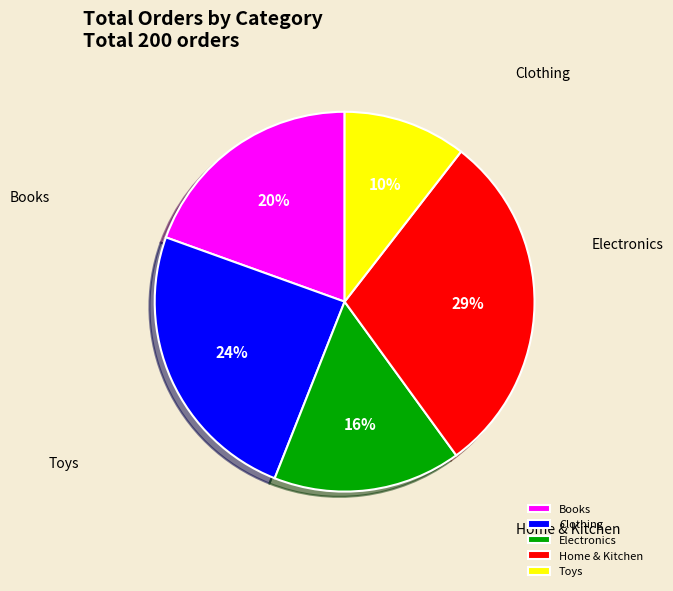

How many segments does this pie chart have?

5